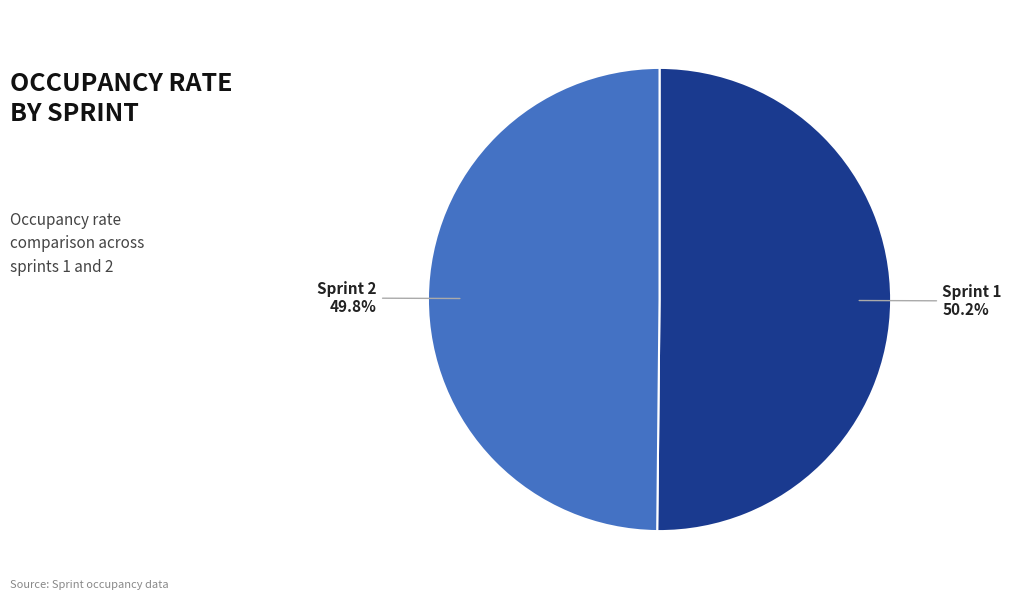

Count the number of slices in the pie.

2